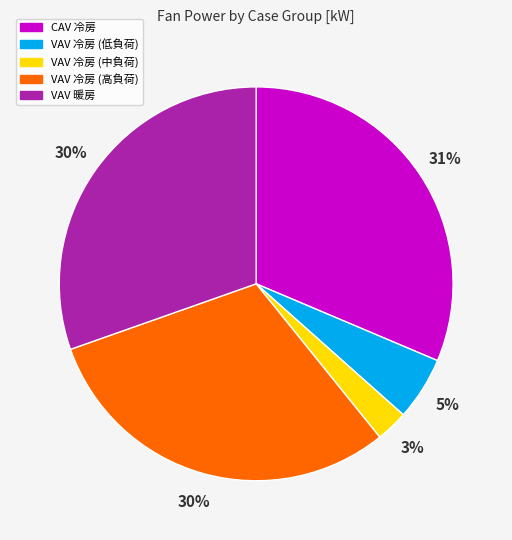

To the nearest percent, what is the average slice percentage?

20%